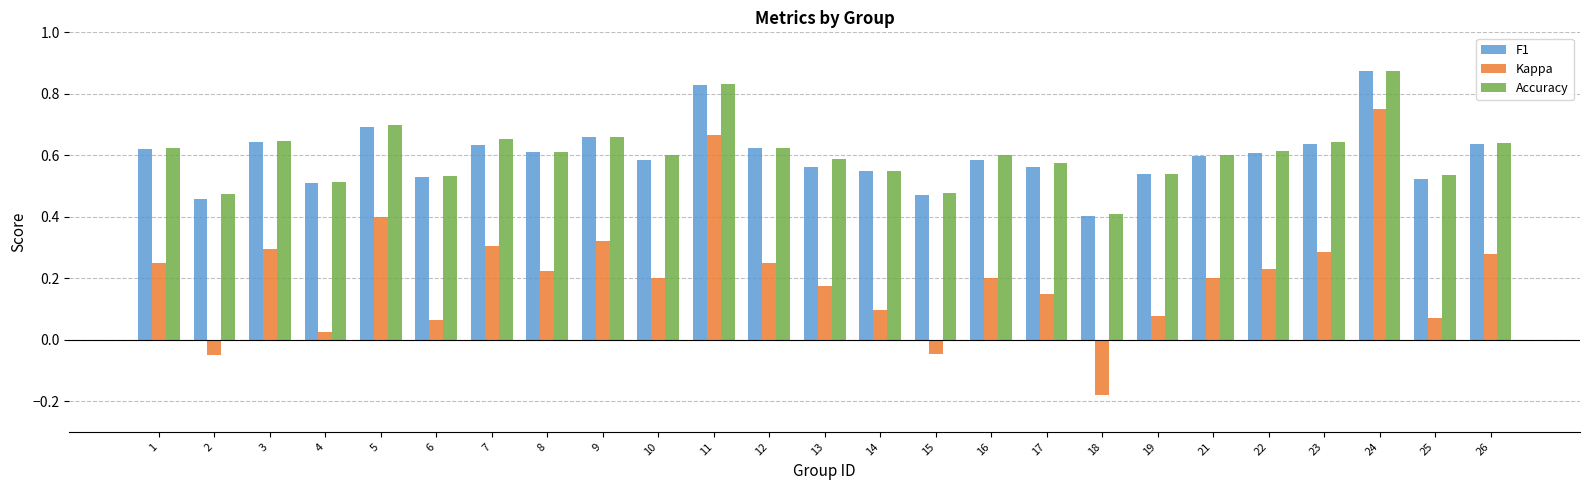

The F1 series shows 0.3 at 24. True or false?

False